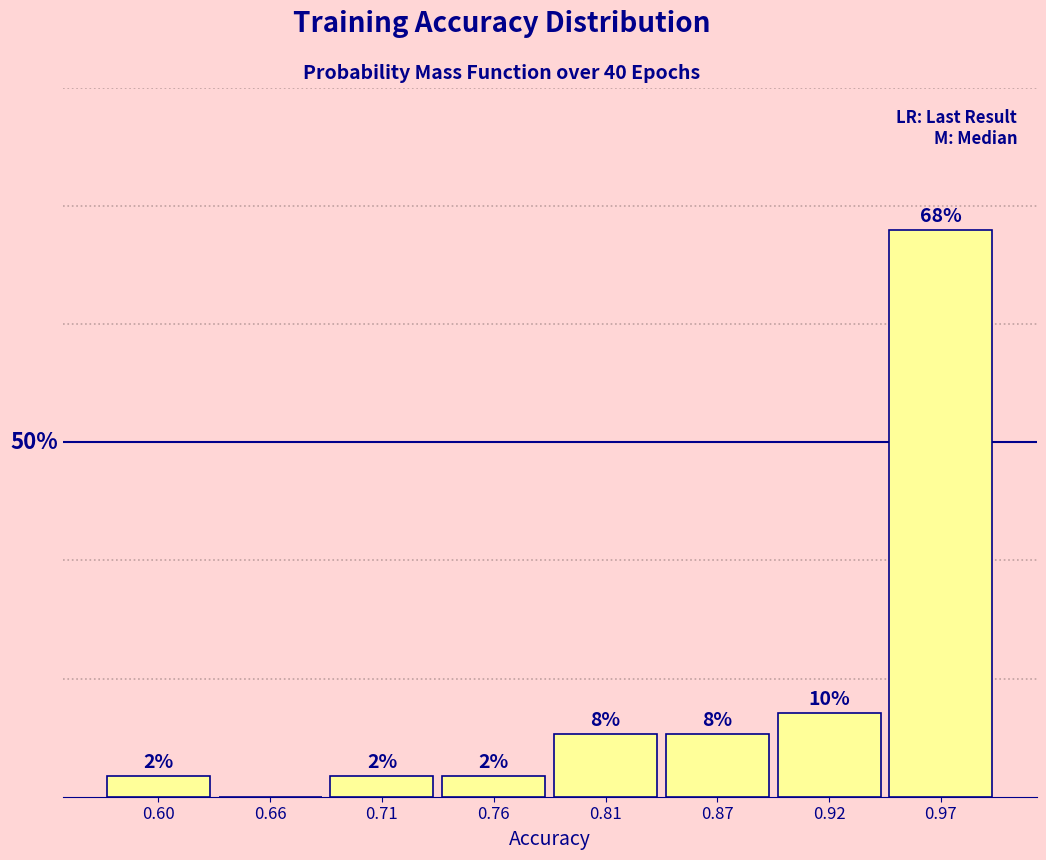

Are the bars horizontal?

No